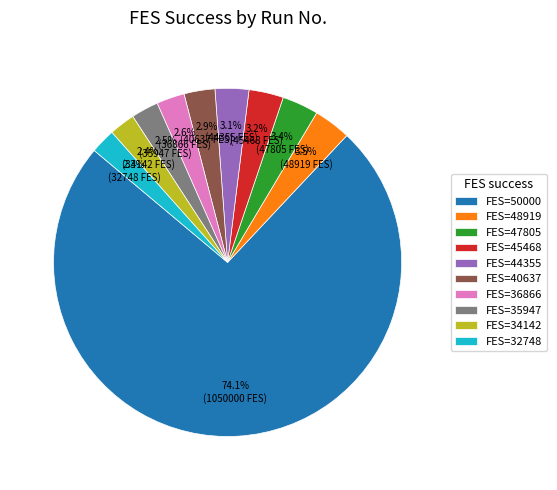

Which category has the biggest portion of the pie?

FES=50000